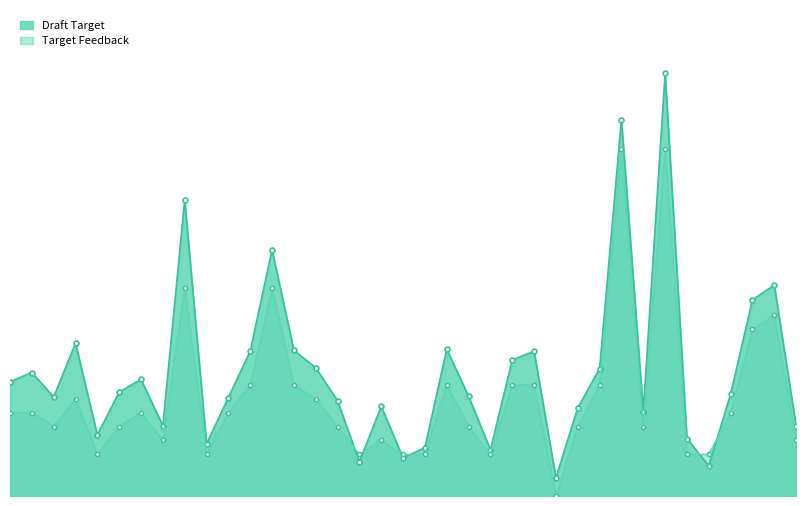

What is the sum of the Draft Target values at B & F Electronics and Apurbo Electronics?

125842.7